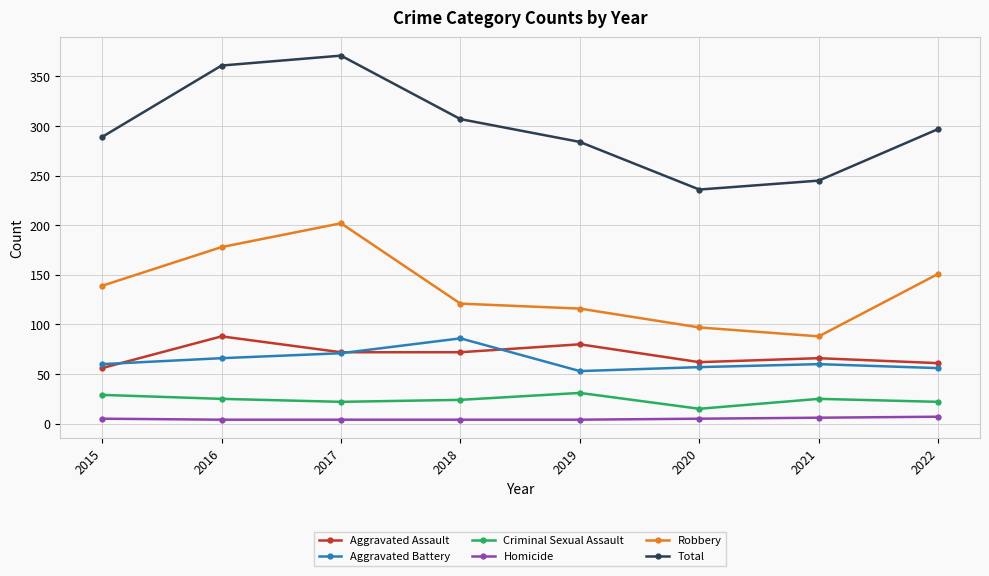

Which series has the largest range (max minus min)?

Total